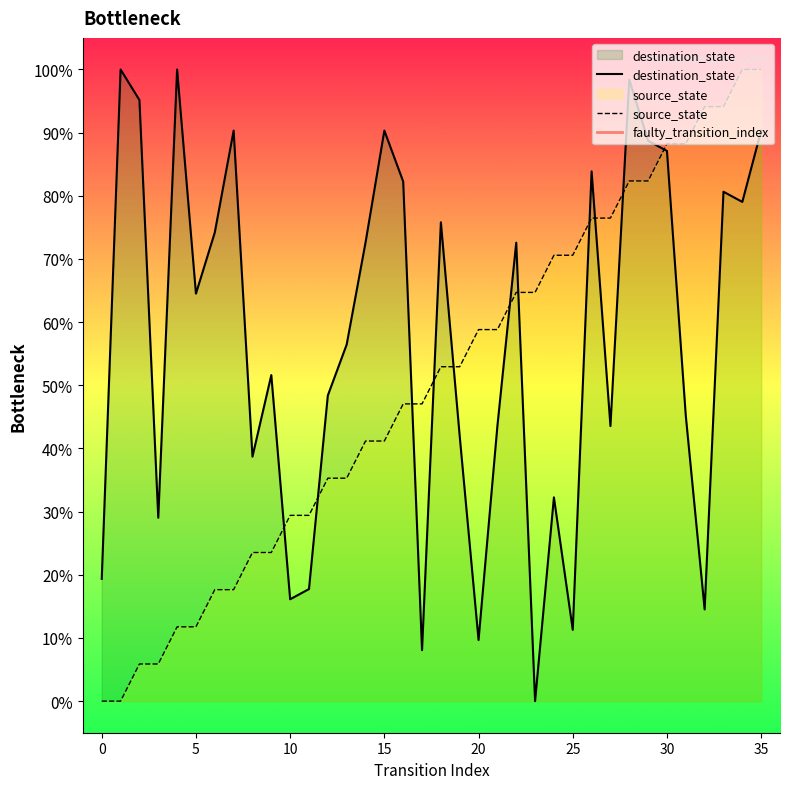

At 8, list the series in order from smallest to largest.

source_state, destination_state